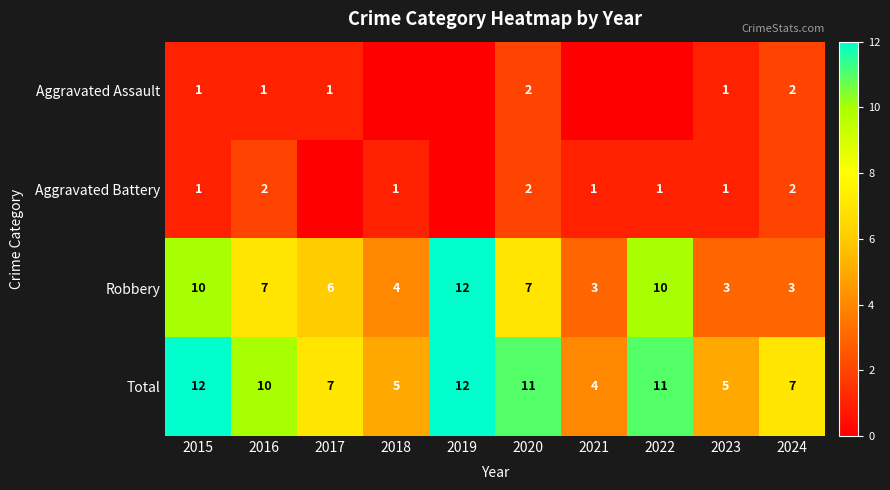

What is the difference between the maximum and second lowest values in the Robbery series?

9